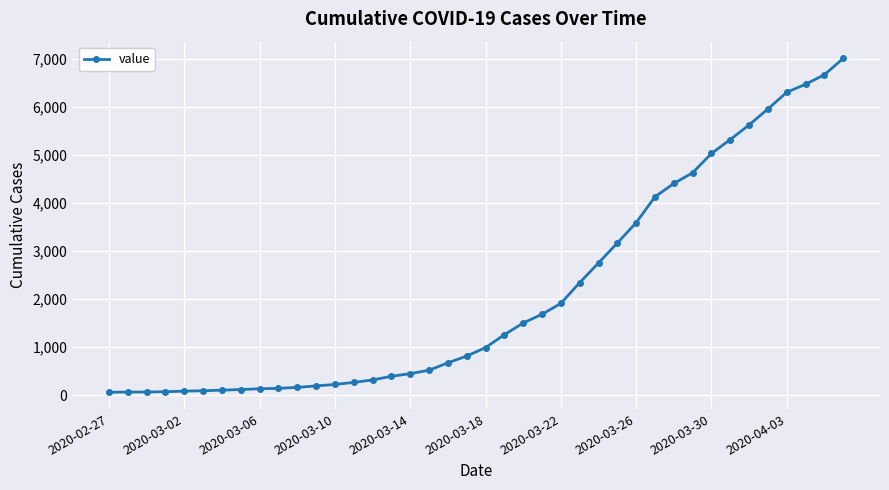

What is the average value?

2144